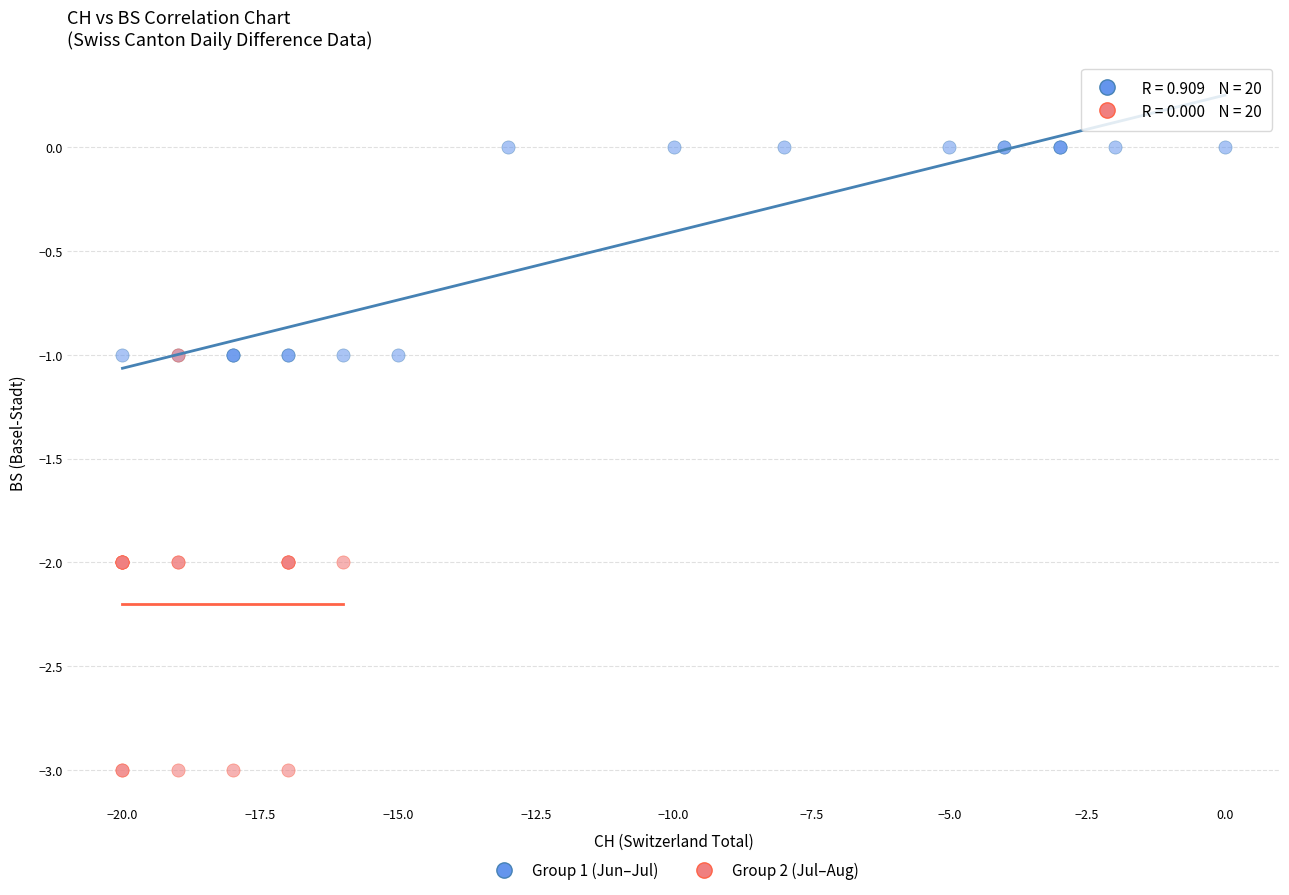

Which series reaches the minimum Y coordinate?

Group 2 (Jul–Aug)